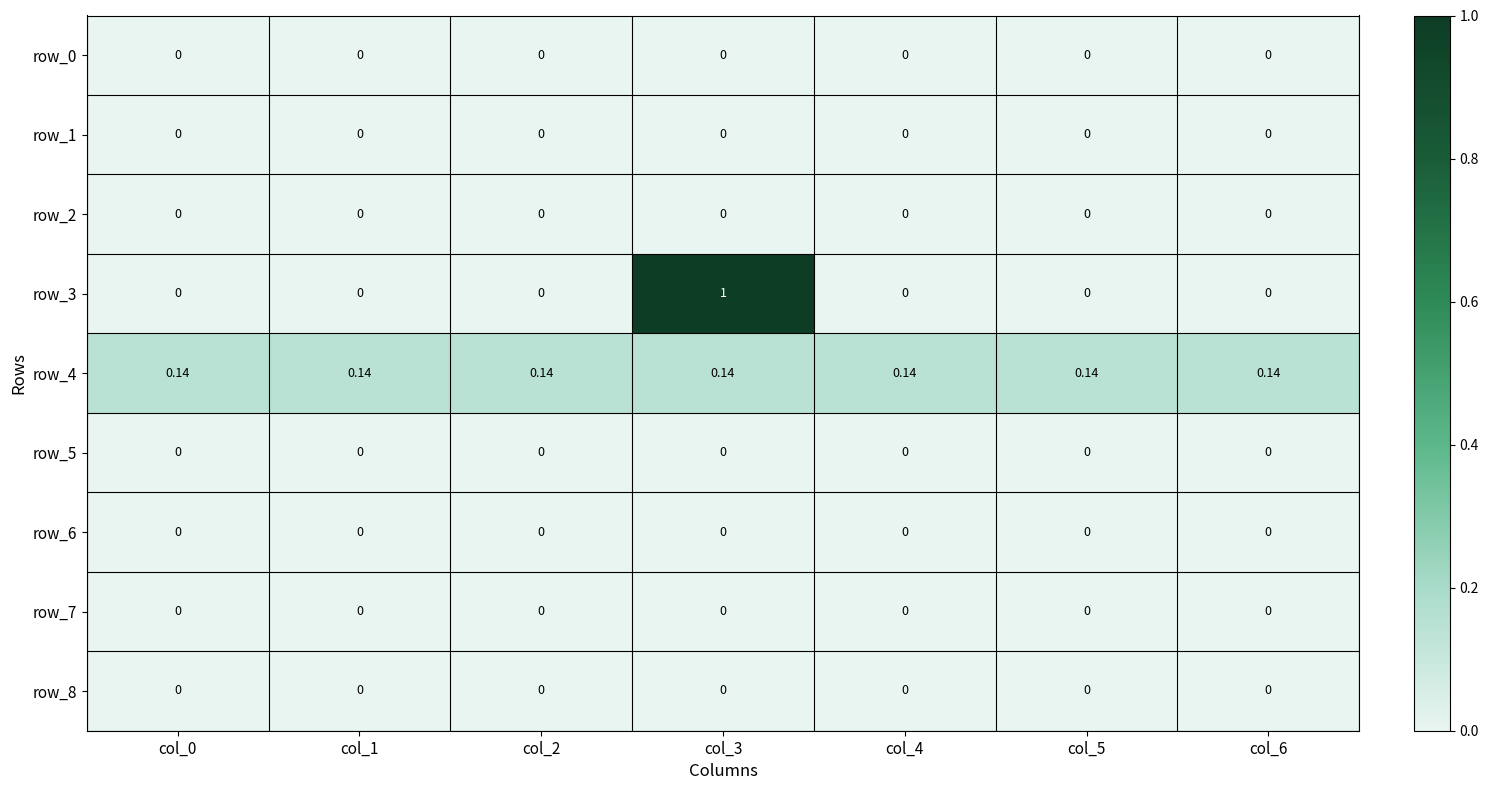

Is the value of row_6 at col_0 greater than the value of row_4 at col_4?

No